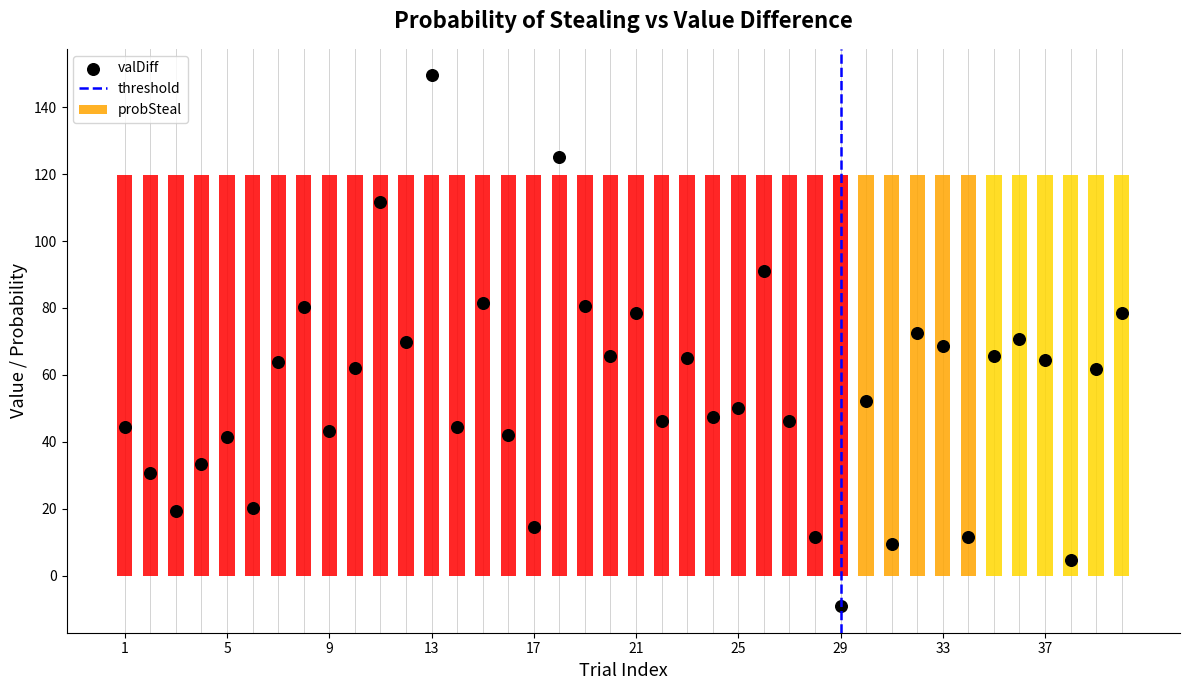

Which series has the largest total across all categories?

valDiff